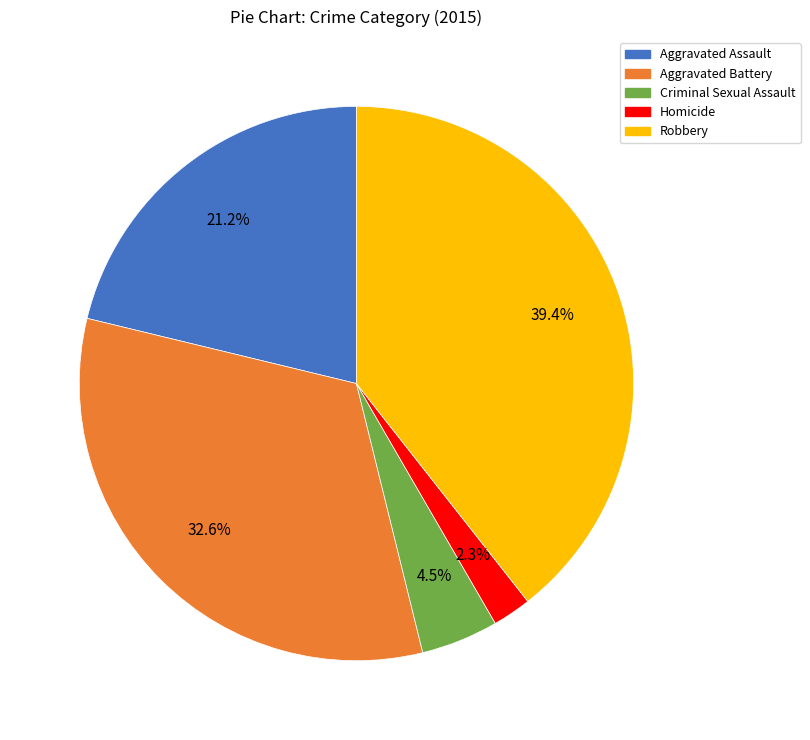

To the nearest percent, what is the difference between the largest and smallest slice percentages?

37%